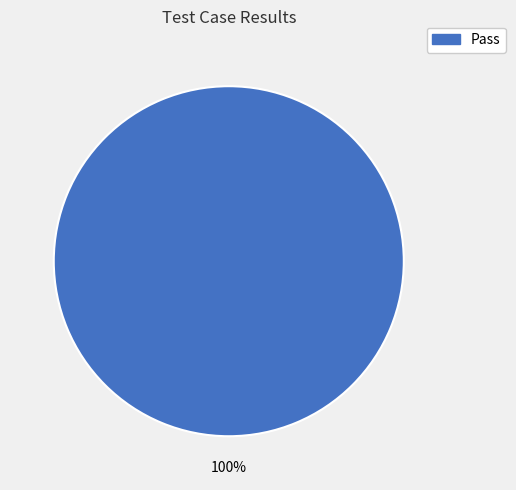

Does any single category account for the majority?

Yes